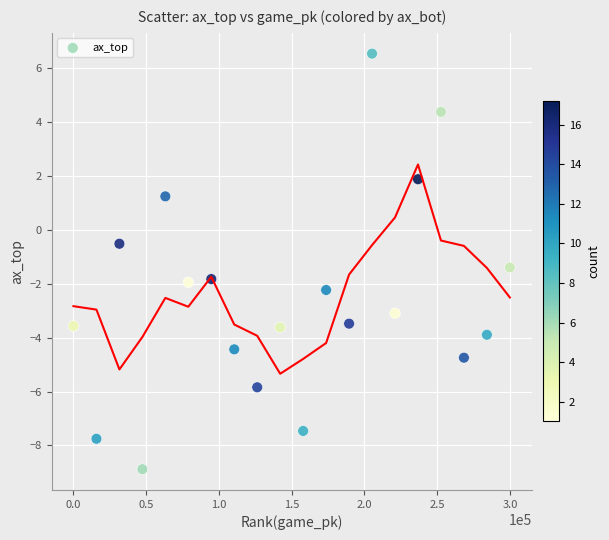

What is the range of X values (max minus min)?

300000.0